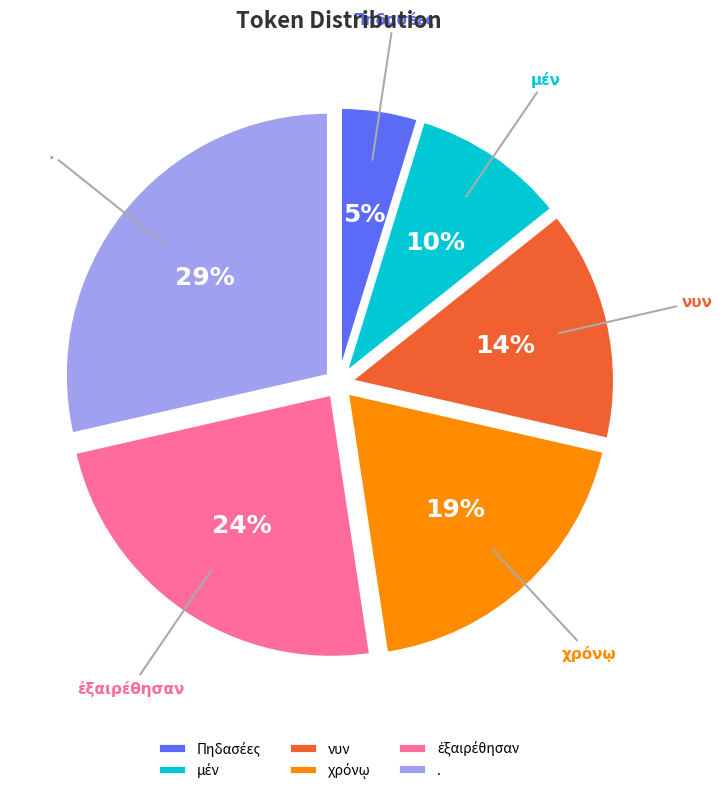

How many segments does this pie chart have?

6